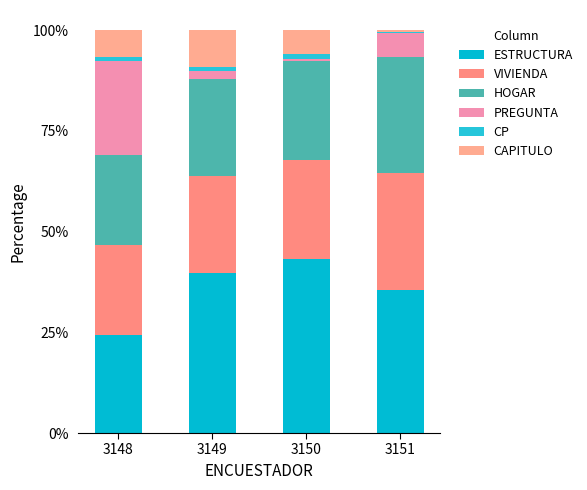

Are the bars horizontal?

No